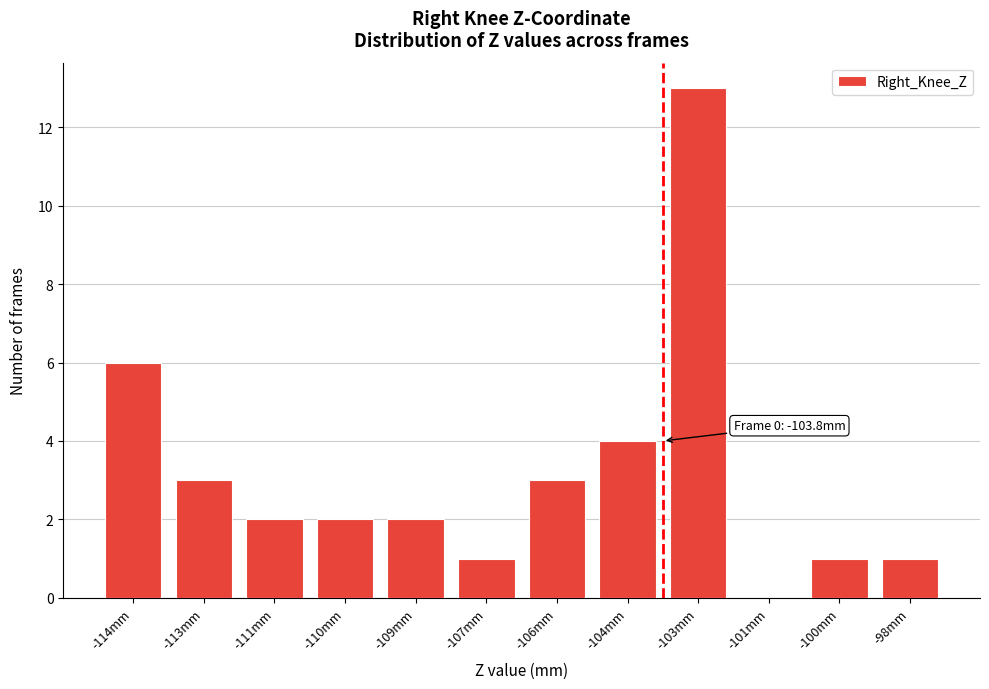

Reading left to right, extract all data points from this chart.

-114mm=6	-113mm=3	-111mm=2	-110mm=2	-109mm=2	-107mm=1	-106mm=3	-104mm=4	-103mm=13	-101mm=0	-100mm=1	-98mm=1